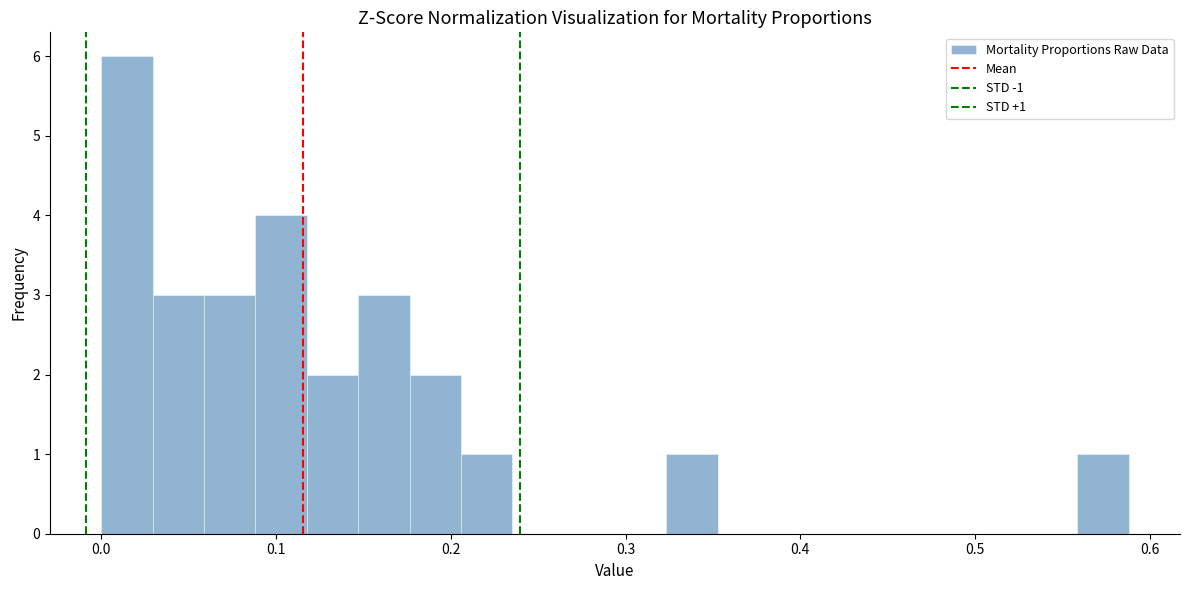

Around what value on the x-axis is the tallest bar? Give the approximate position of its centre, as read against the axis.

0.01